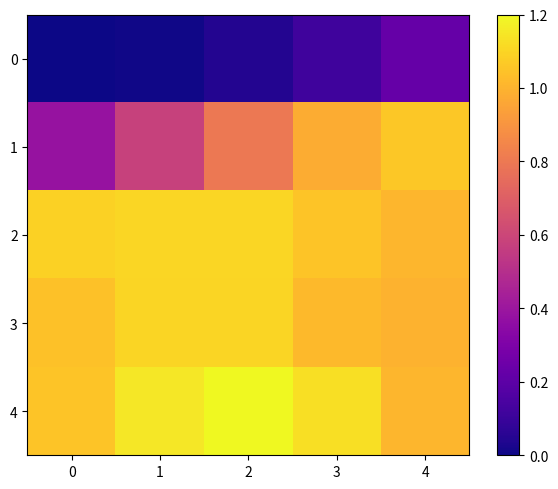

What is the total value across all series at 1?

3.9